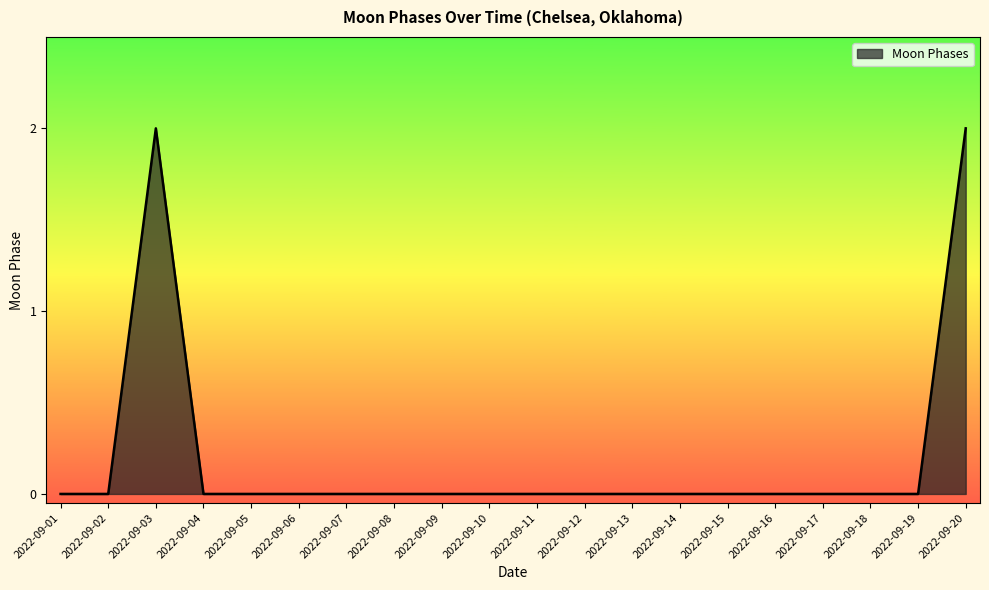

True or false: the data has more than 0 interior local peaks.

True